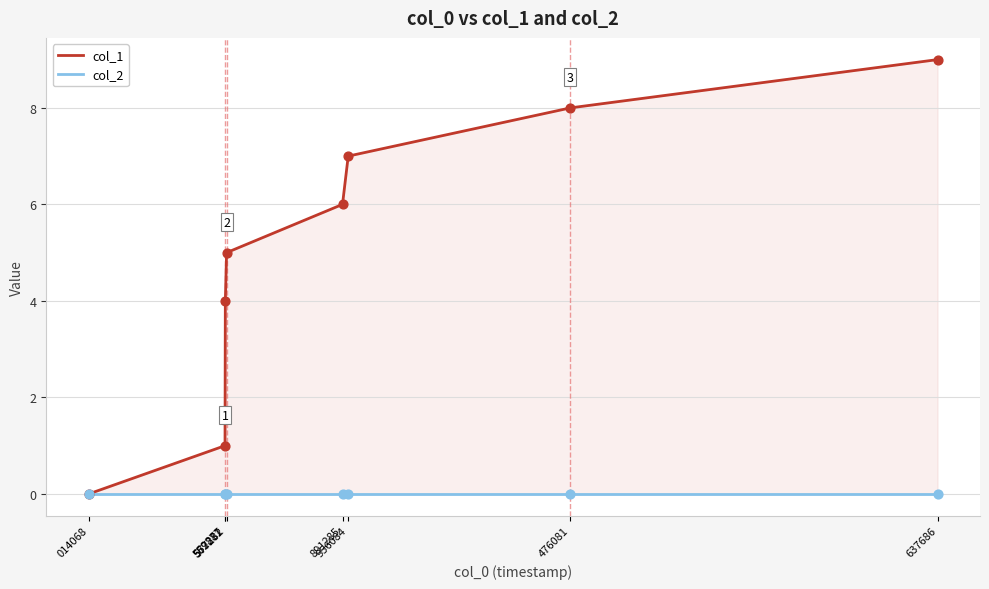

At how many categories does at least one series exceed 5?

4